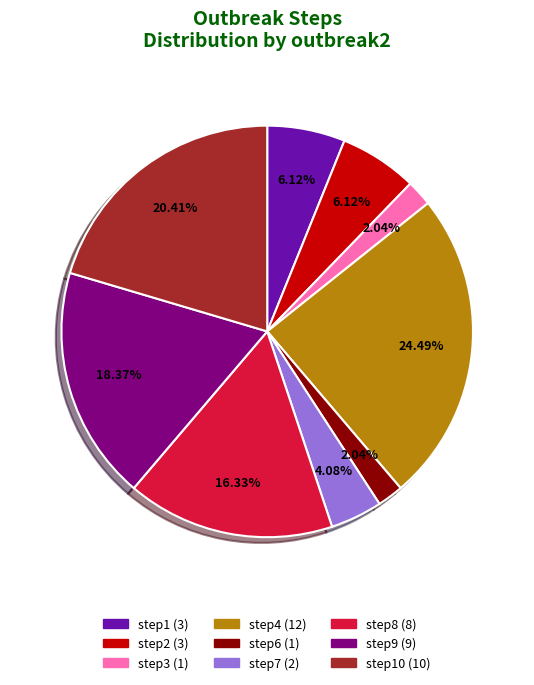

Does any single category account for the majority?

No